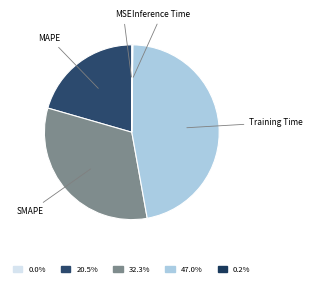

Which slice is the largest?

Training Time